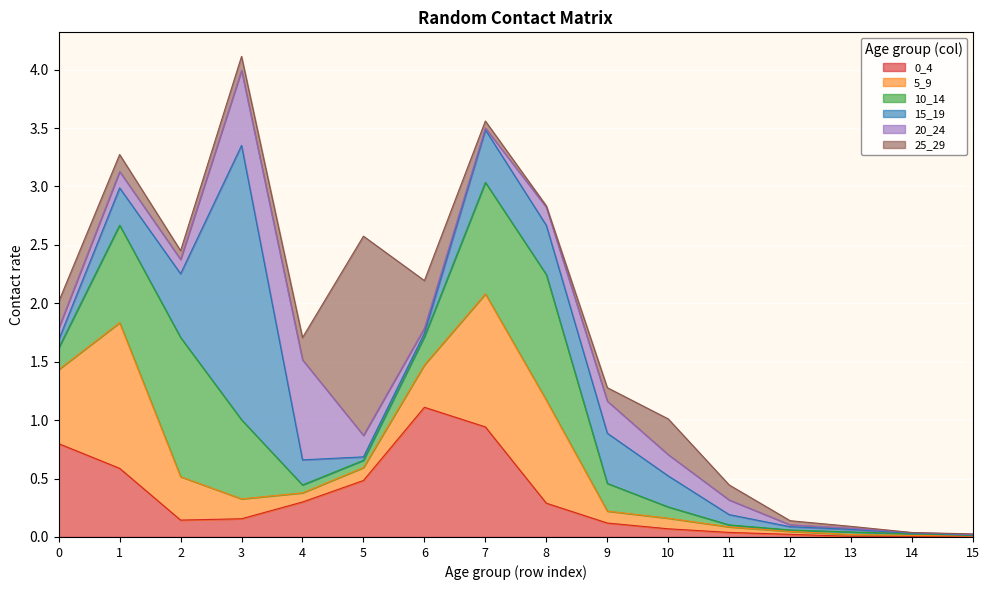

How many interior local peaks does the 20_24 series have?

3